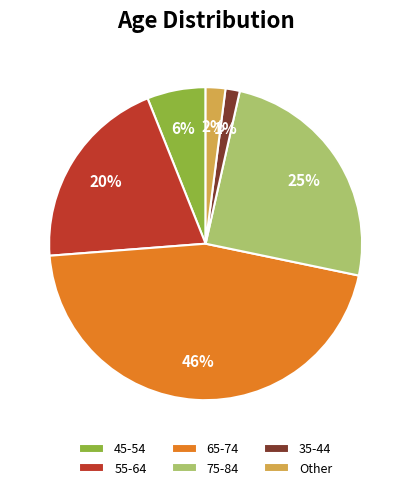

Does 75-84 represent more than half of the total?

No